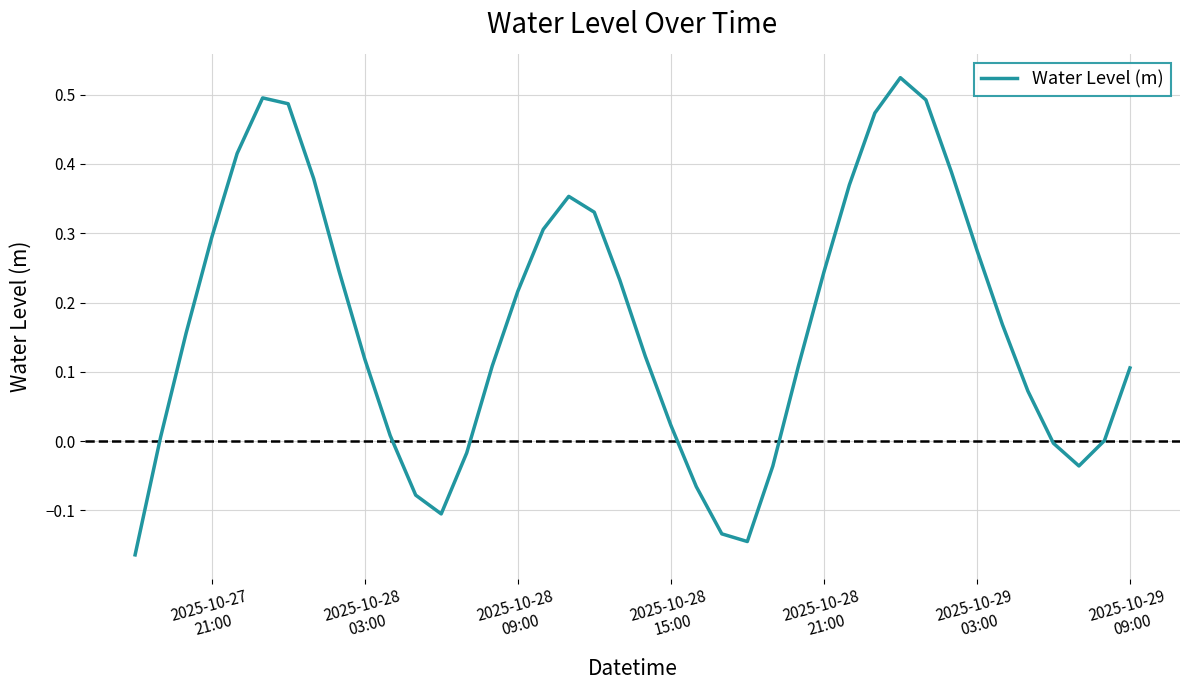

What is the difference between the maximum and minimum values?

0.7